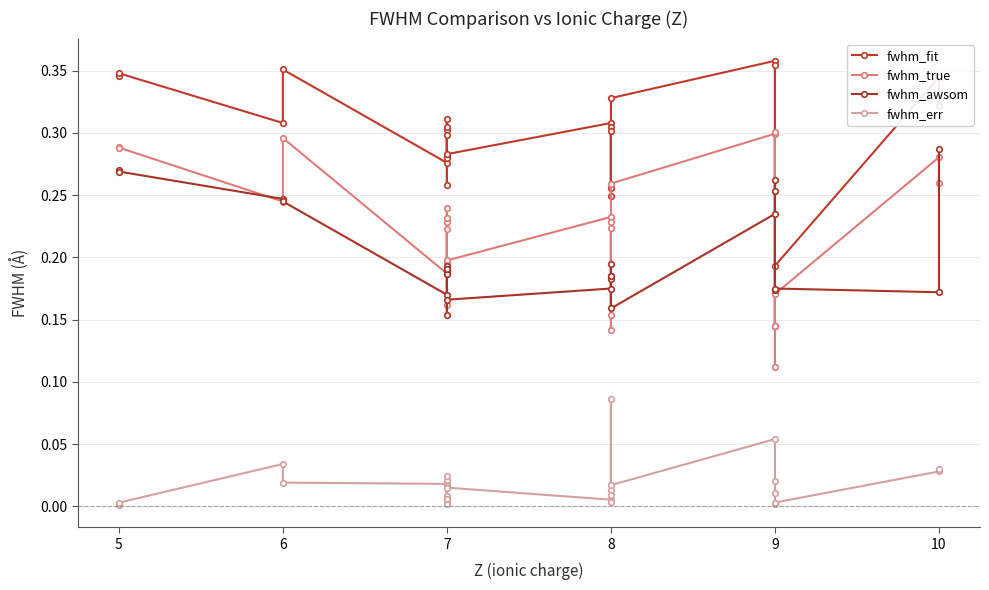

Reading right to left, list all the values displayed in this chart.

fwhm_fit: 0.3	0.3	0.2	0.2	0.4	0.1	0.4	0.3	0.3	0.3	0.3	0.2	0.3	0.3	0.3	0.3	0.3	0.3	0.3	0.3	0.3	0.3	0.4	0.3	0.3	0.3
fwhm_true: 0.3	0.3	0.2	0.1	0.3	0.1	0.3	0.3	0.2	0.2	0.2	0.1	0.2	0.2	0.2	0.2	0.2	0.2	0.2	0.2	0.2	0.2	0.3	0.2	0.3	0.3
fwhm_awsom: 0.3	0.2	0.2	0.2	0.3	0.3	0.2	0.2	0.2	0.2	0.2	0.2	0.2	0.2	0.2	0.2	0.2	0.2	0.2	0.2	0.2	0.2	0.2	0.2	0.3	0.3
fwhm_err: 0.0	0.0	0.0	0.0	0.0	0.0	0.1	0.0	0.0	0.1	0.0	0.0	0.0	0.0	0.0	0.0	0.0	0.0	0.0	0.0	0.0	0.0	0.0	0.0	0.0	0.0